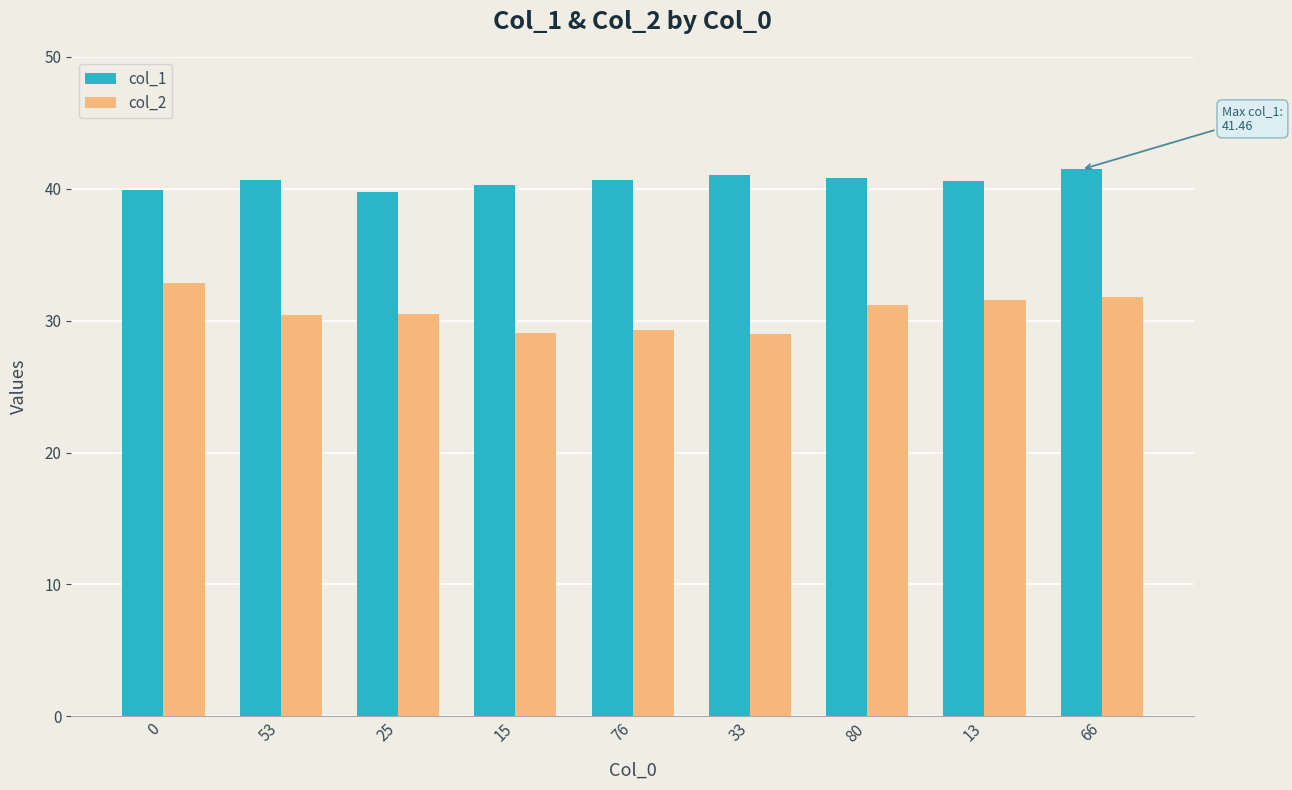

At how many categories does at least one series exceed 39?

9